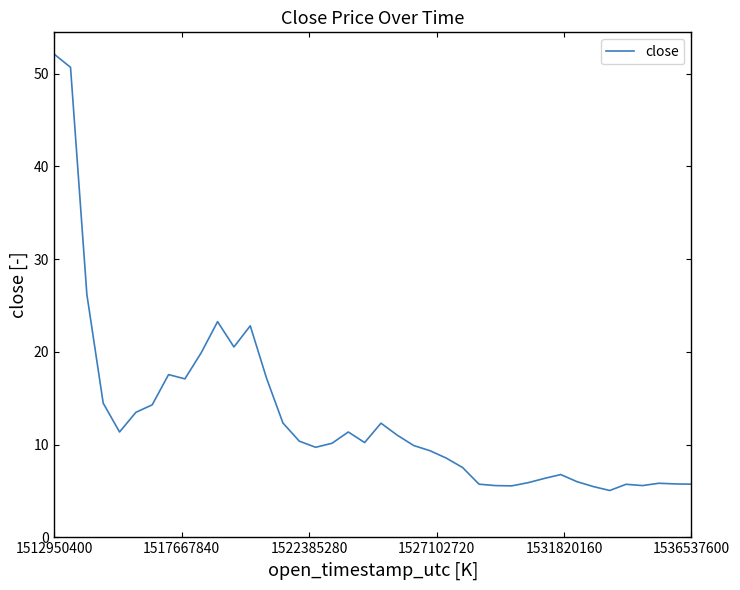

Is this an area chart (filled region under the line)?

No